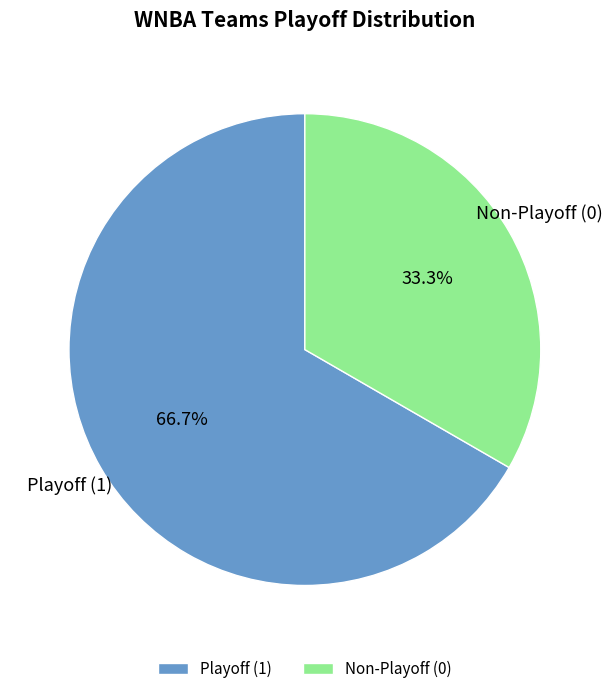

Rank the categories by value from highest to lowest.

Playoff (1), Non-Playoff (0)